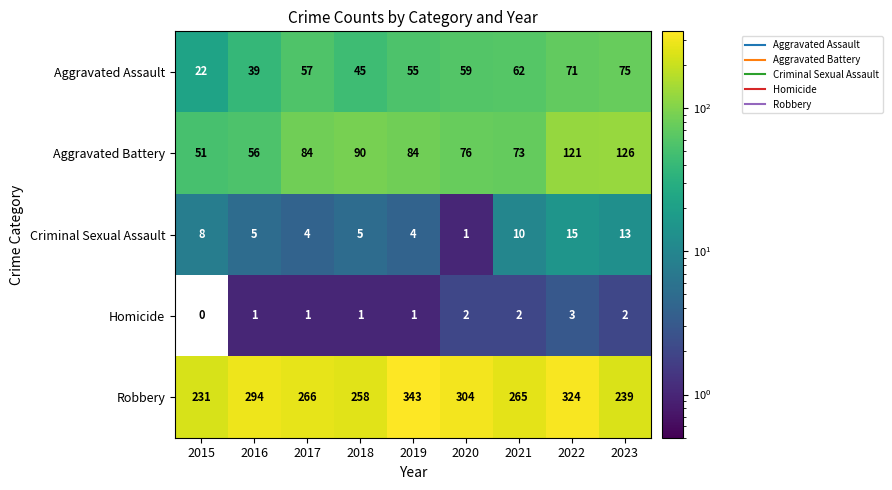

At which category does the chart reach its minimum across all series?

2015